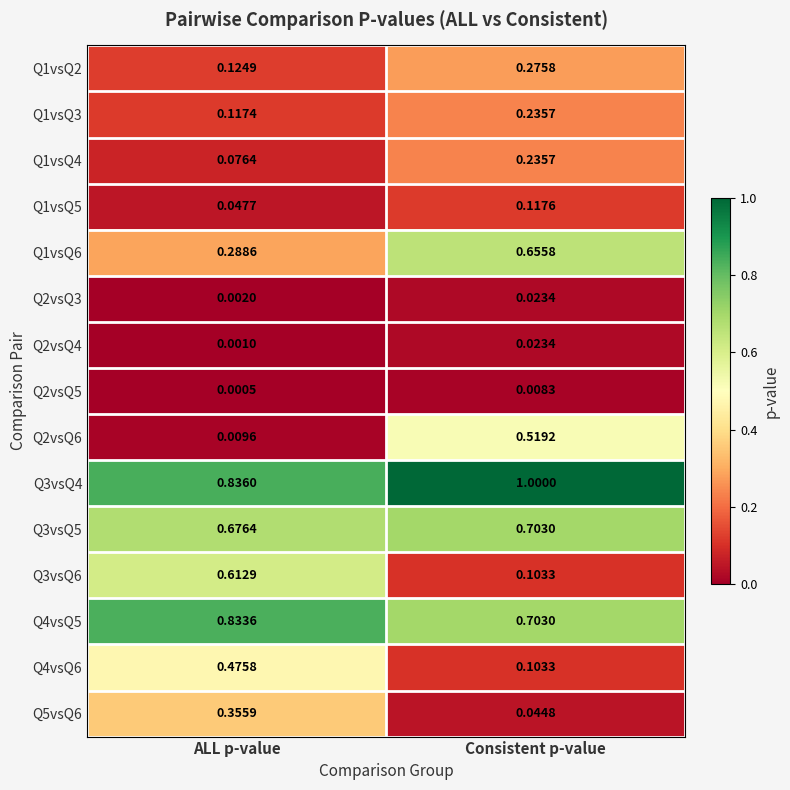

At which category is the sum across all series the highest?

Consistent p-value